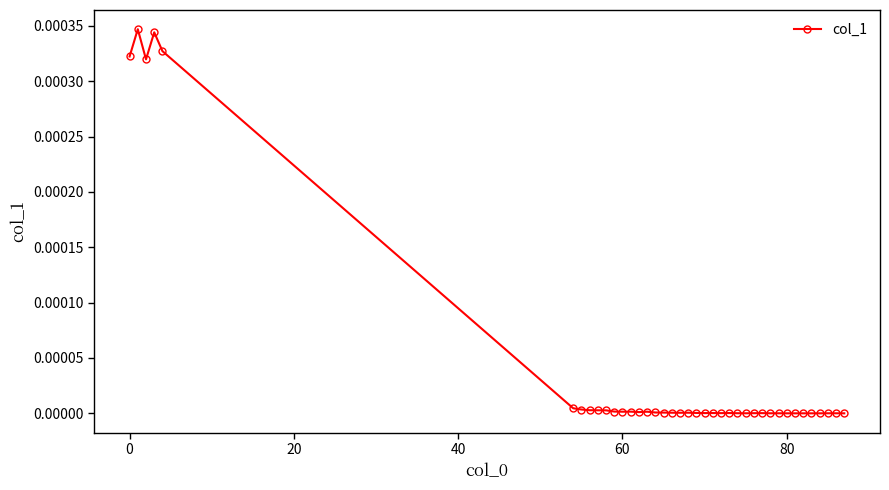

True or false: the data has more than 1 interior local peaks.

True